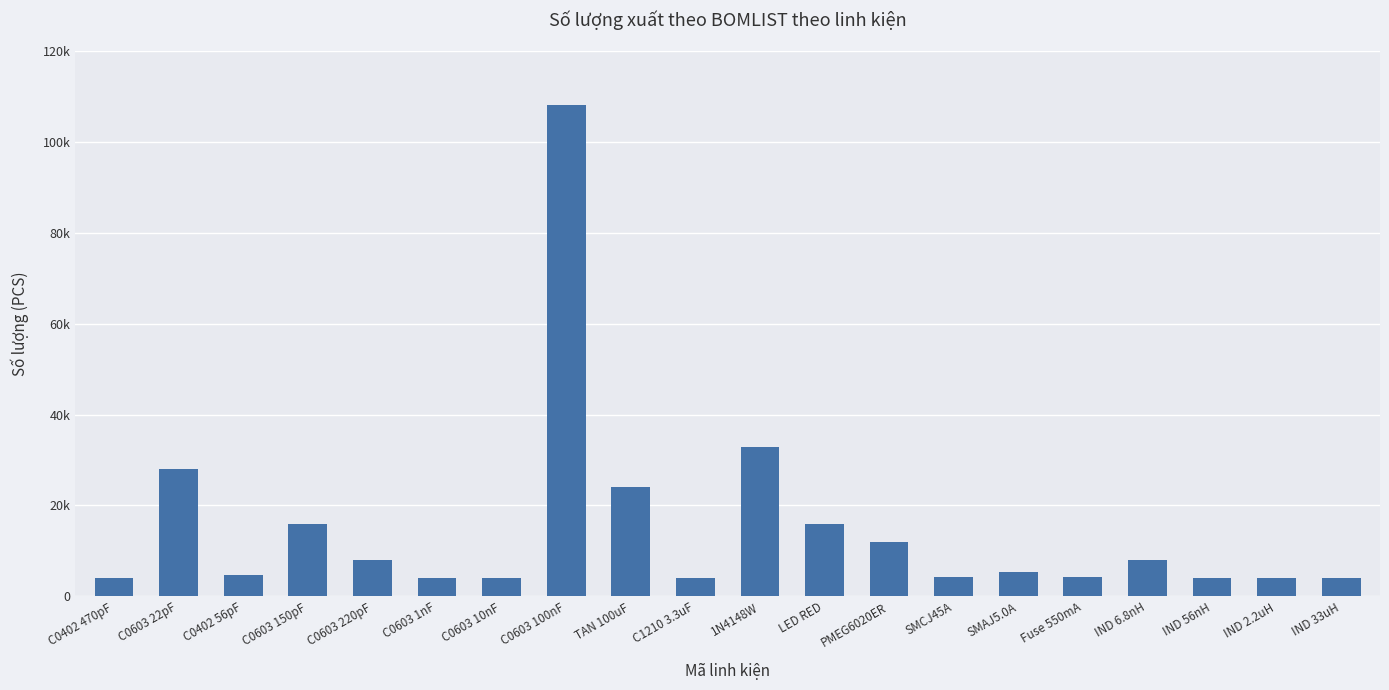

List the labels in order of value, smallest first.

C0402 470pF, C0603 1nF, C0603 10nF, C1210 3.3uF, IND 56nH, IND 2.2uH, IND 33uH, SMCJ45A, Fuse 550mA, C0402 56pF, SMAJ5.0A, C0603 220pF, IND 6.8nH, PMEG6020ER, C0603 150pF, LED RED, TAN 100uF, C0603 22pF, 1N4148W, C0603 100nF